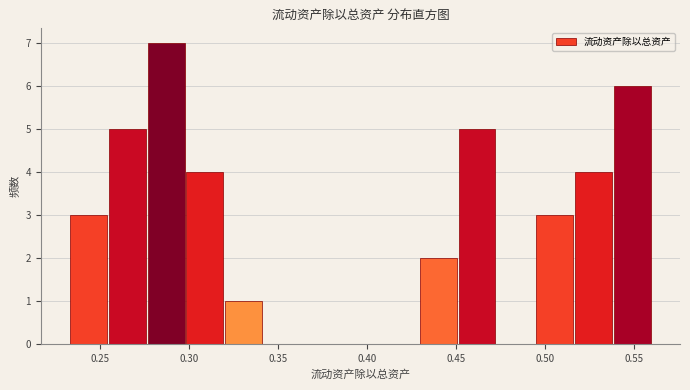

Over which range of the x-axis is the bar tallest?

0.275 to 0.300